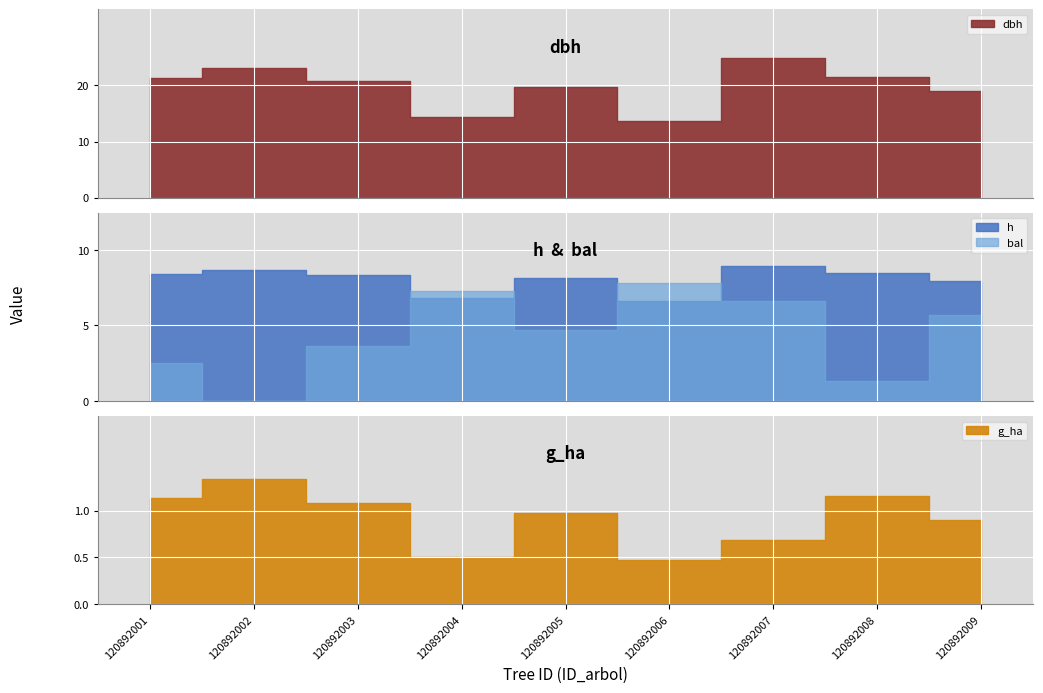

What is the sum of the dbh values at 120892005 and 120892006?

33.5